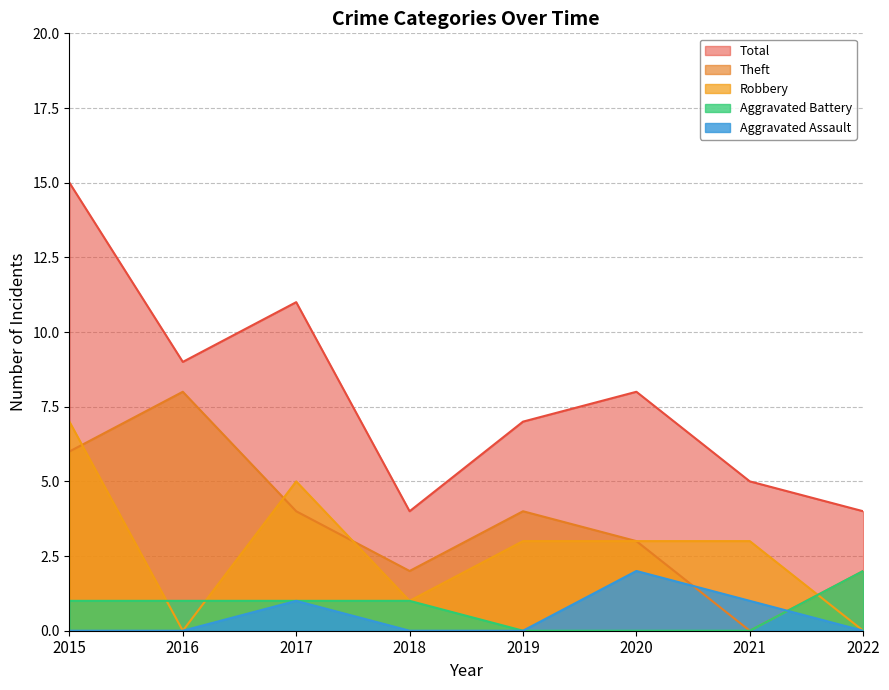

How many lines are shown in the chart?

5